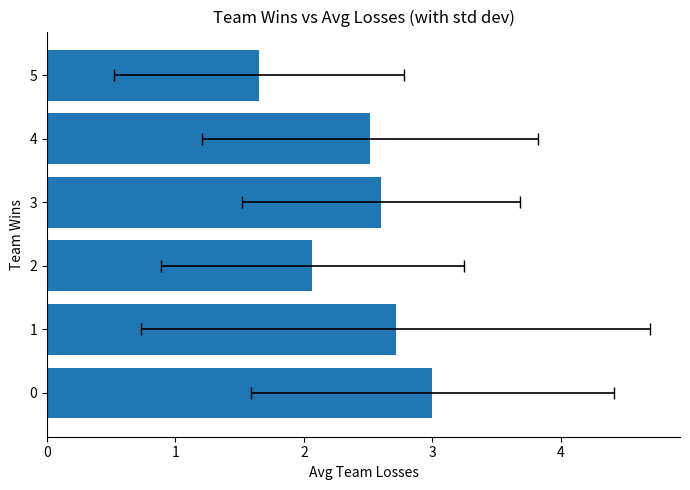

What is the approximate value at 3?

2.6